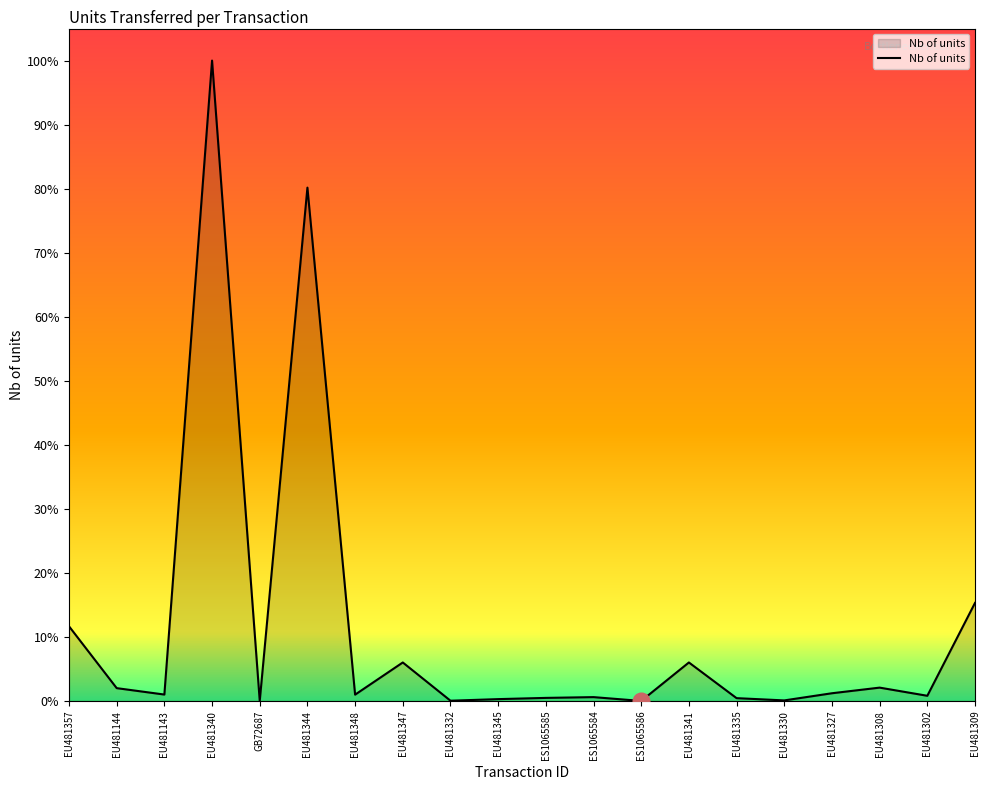

How many lines are shown in the chart?

1